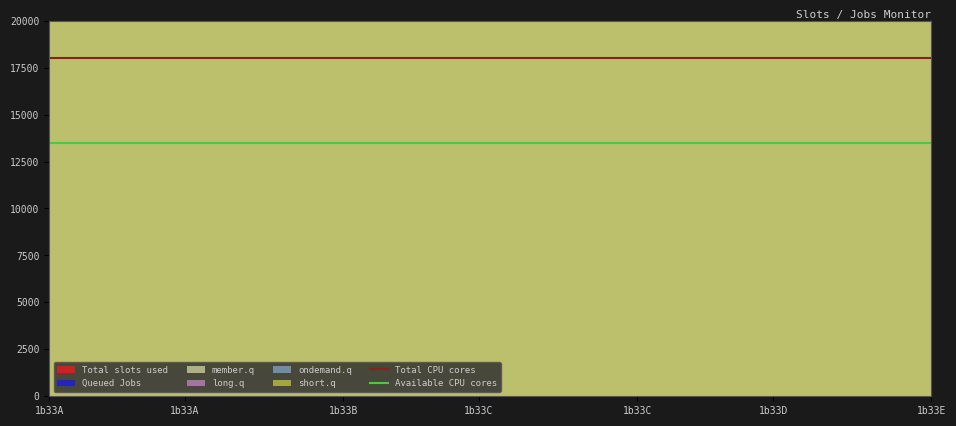

What is the spread (max minus min) of values at 1b33A?

4500